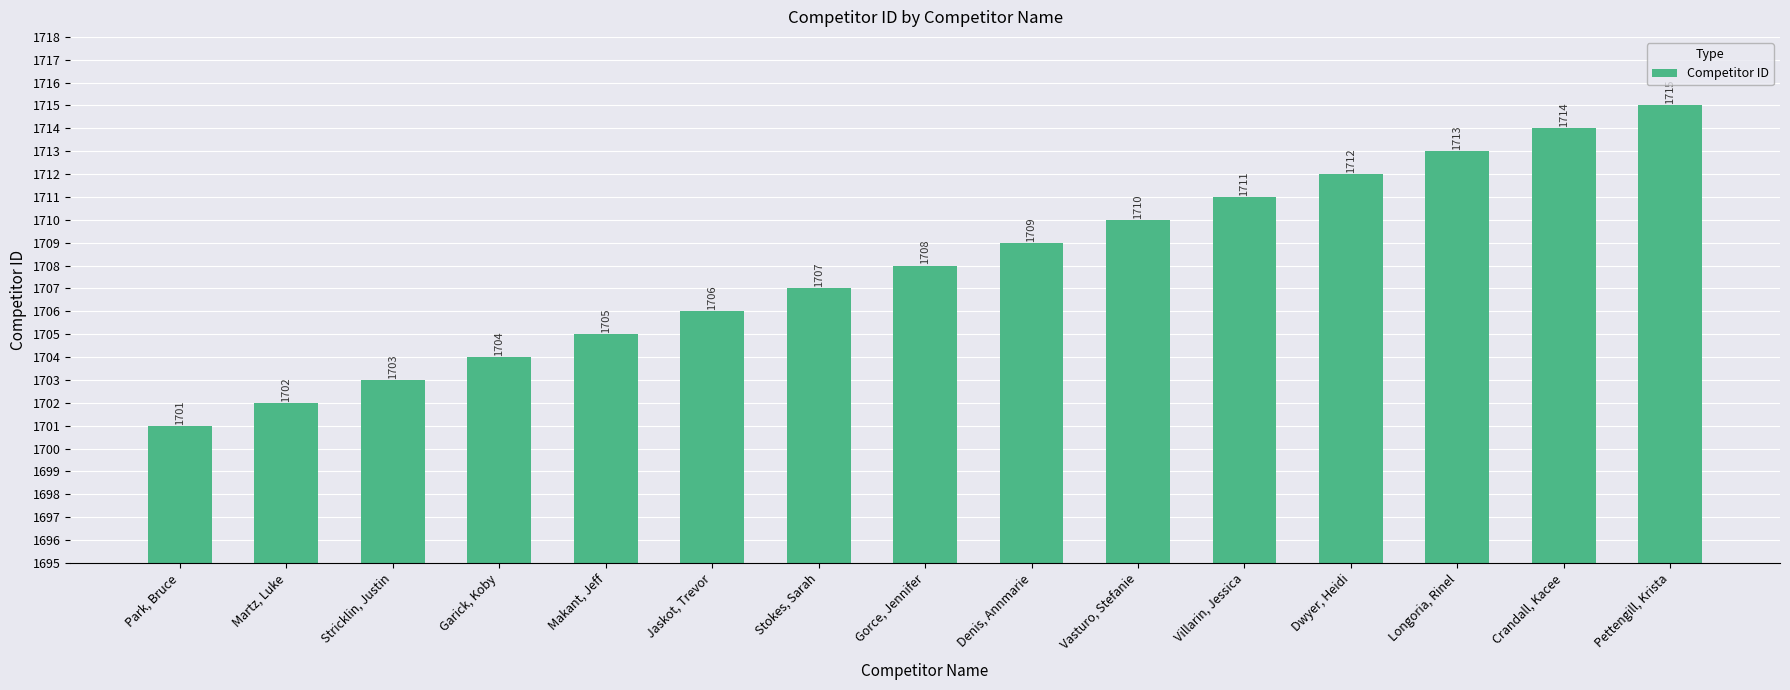

Does the chart contain any negative values?

No